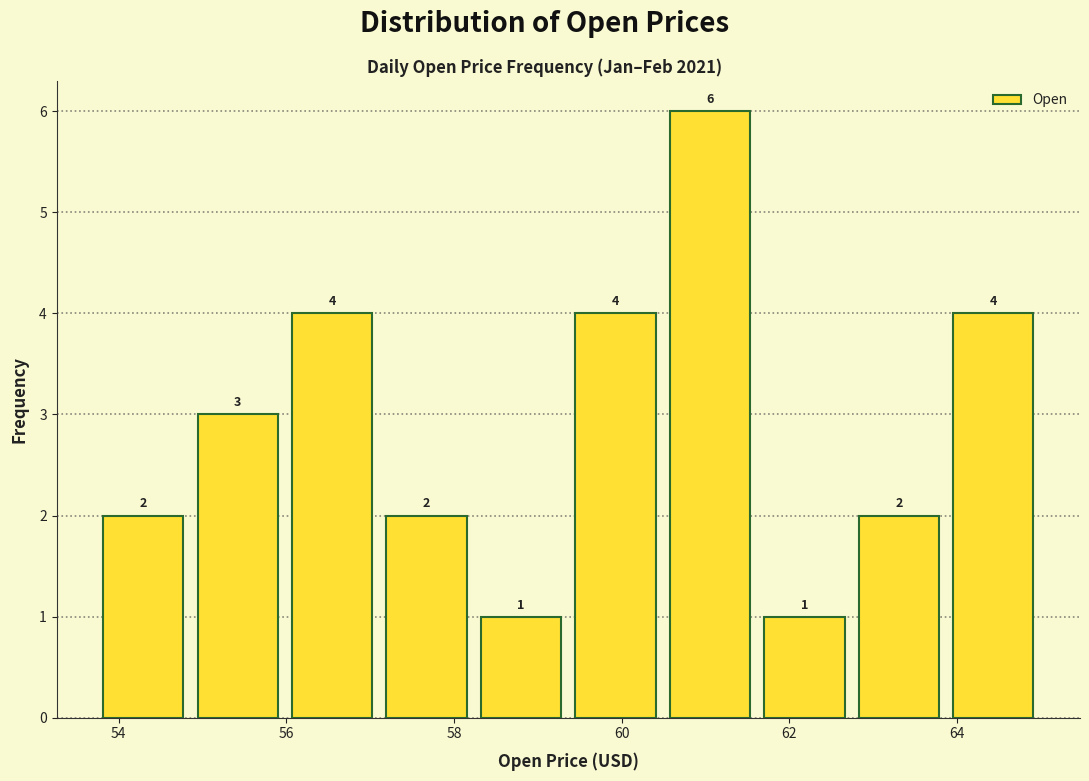

Over which range of the x-axis is the bar tallest?

60.4 to 61.6